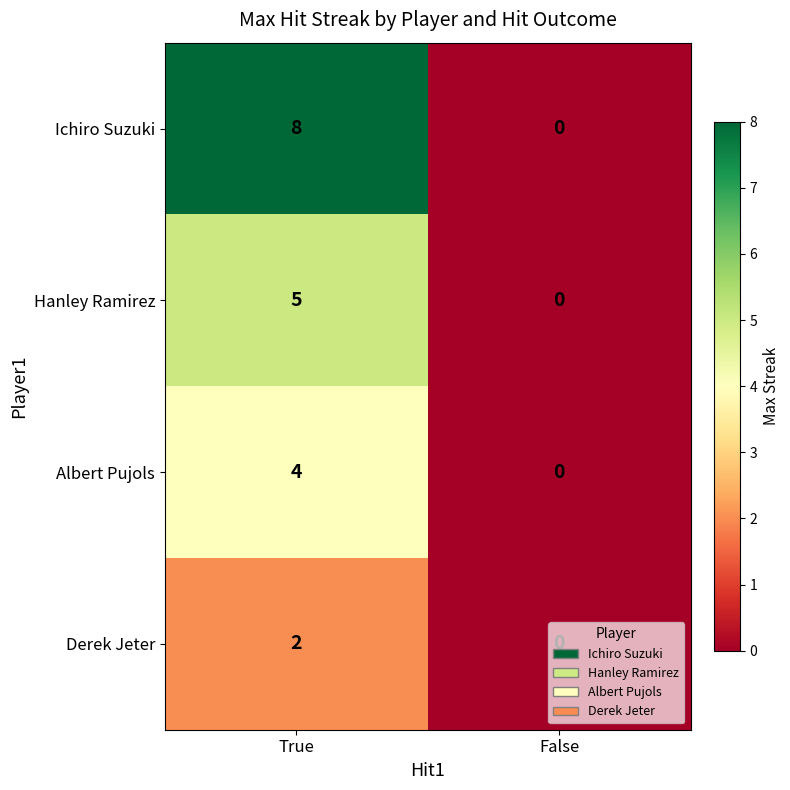

True or false: Hanley Ramirez has a value of 2 at False.

False